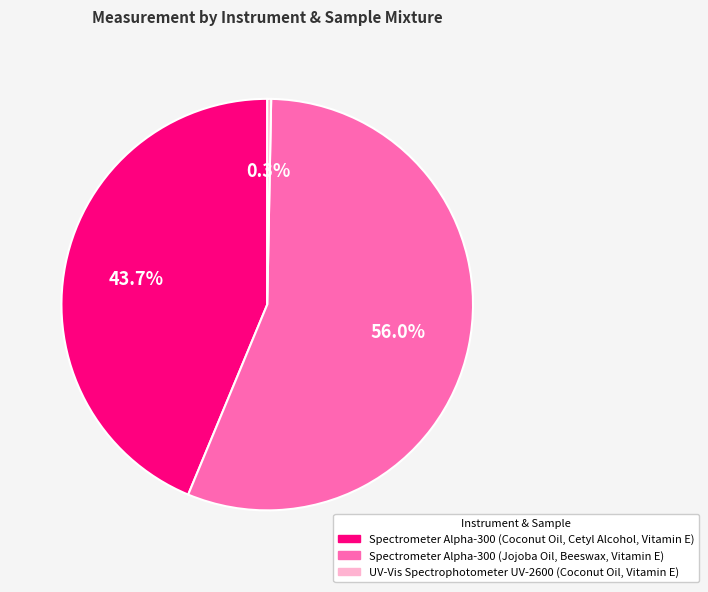

Is it true that Spectrometer Alpha-300 (Coconut Oil, Cetyl Alcohol, Vitamin E) is 44% of the pie?

True